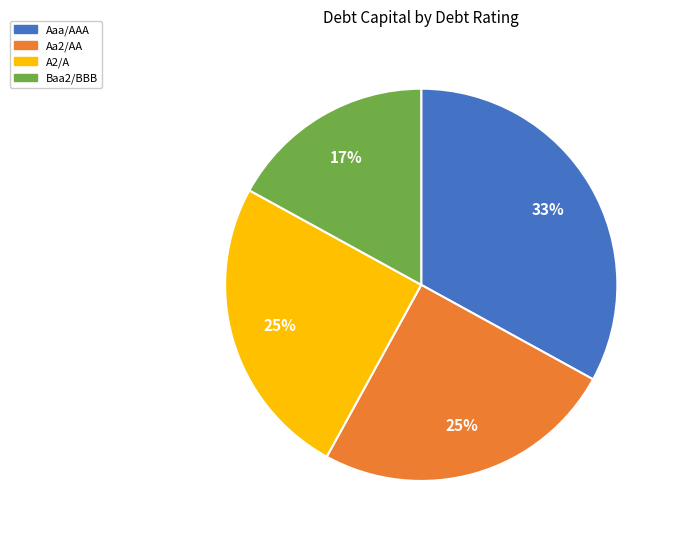

To the nearest percent, what percentage of the pie is Aa2/AA?

25%